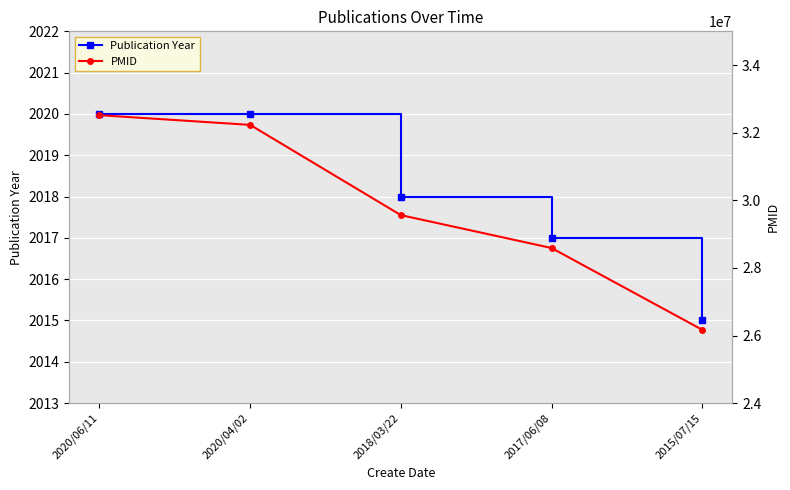

True or false: Publication Year and PMID intersect in this chart.

False